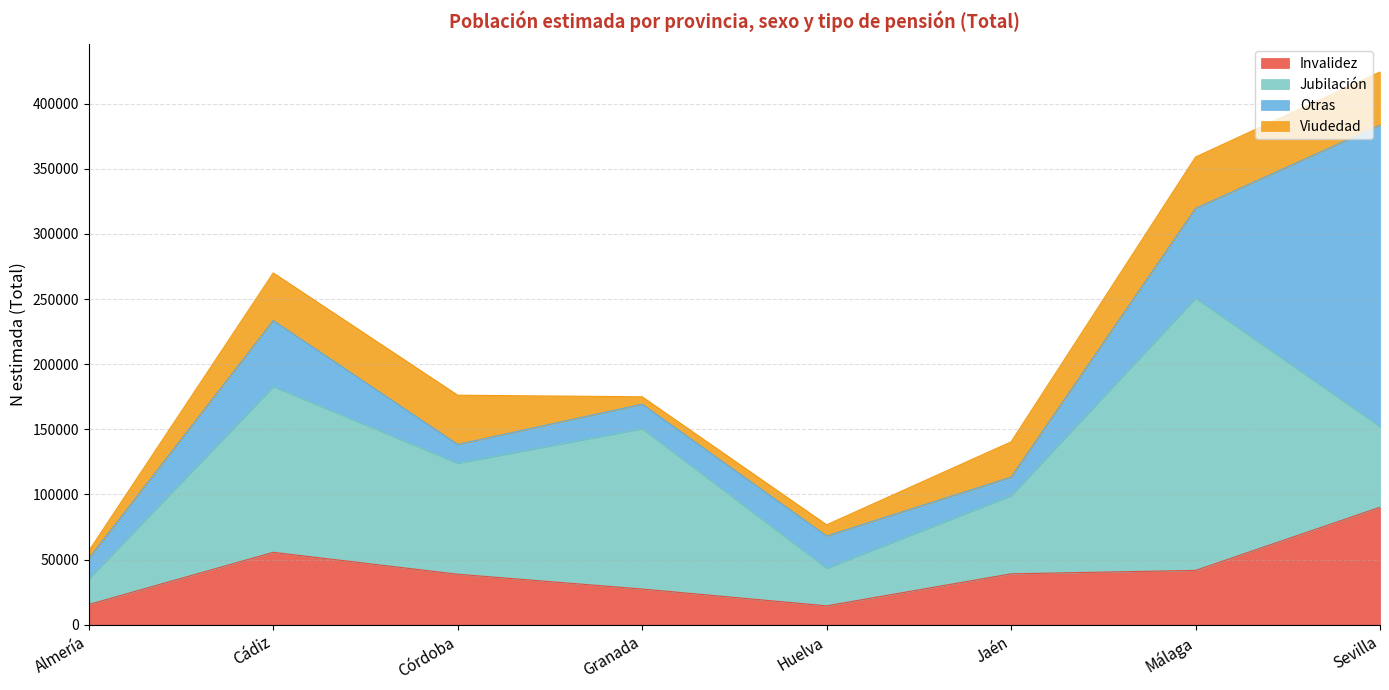

The value of Viudedad at Almería is 8813. True or false?

False